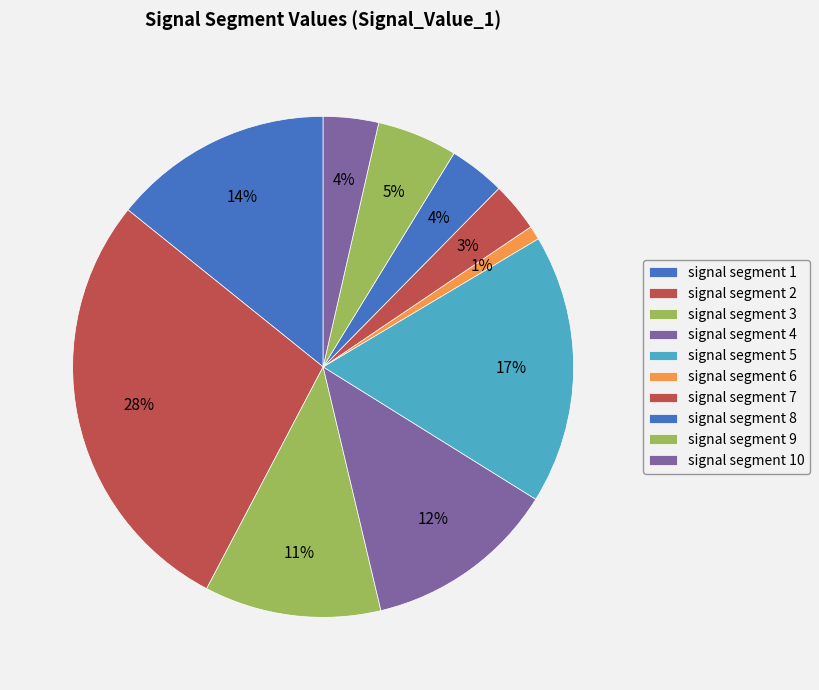

Rank the categories by value from lowest to highest.

signal segment 6, signal segment 7, signal segment 10, signal segment 8, signal segment 9, signal segment 3, signal segment 4, signal segment 1, signal segment 5, signal segment 2